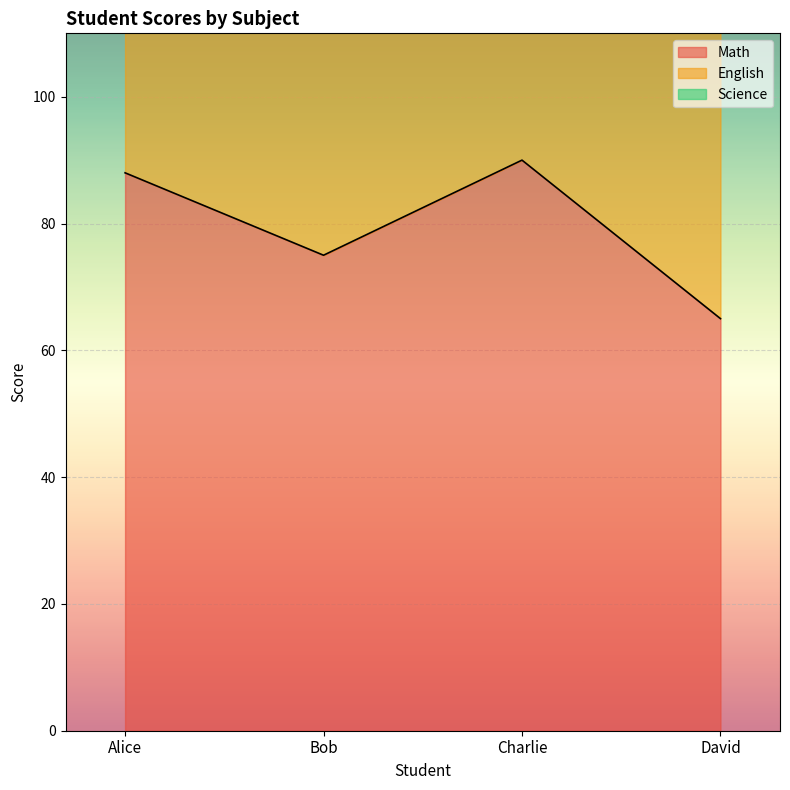

What is the smallest value displayed?

65